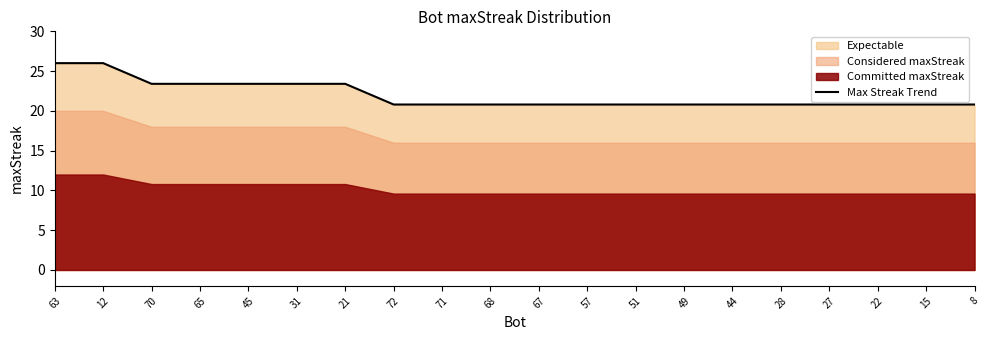

Between 51 and 28, which is larger?

51